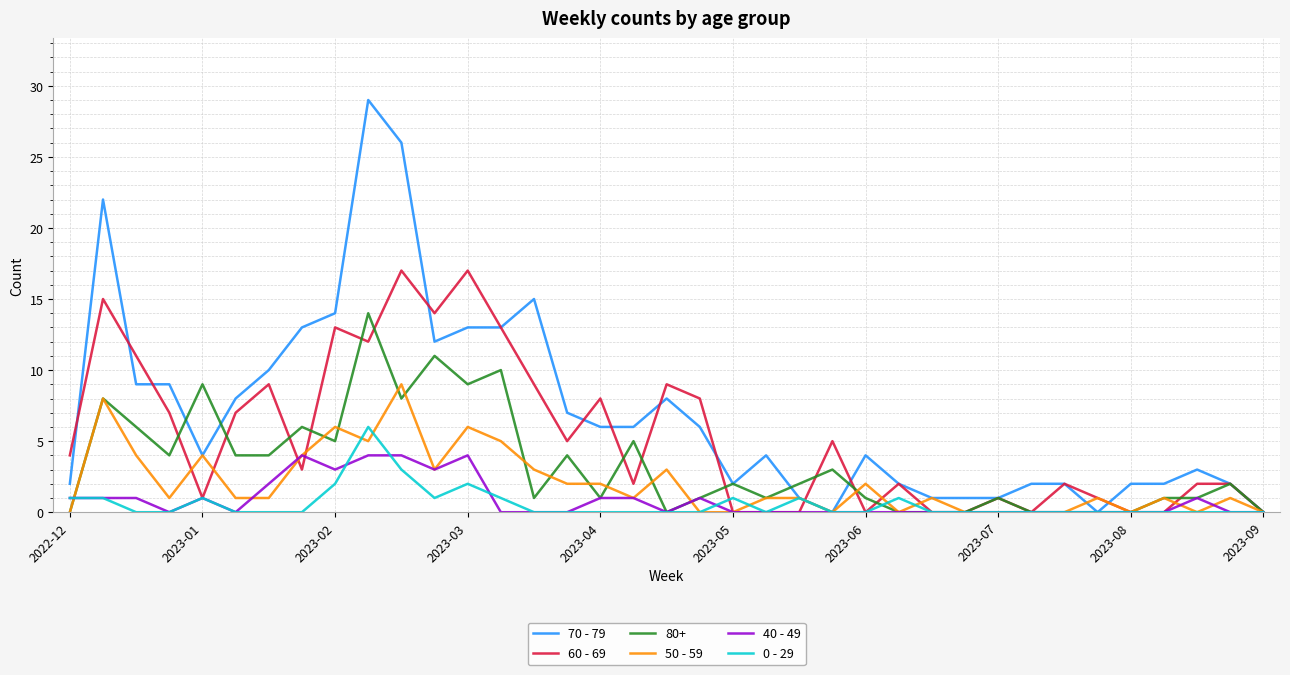

List the series in order of their peak value, lowest first.

40 - 49, 0 - 29, 50 - 59, 80+, 60 - 69, 70 - 79